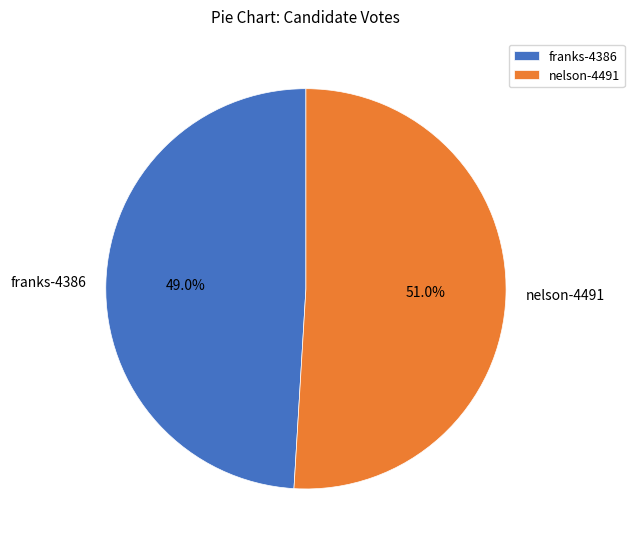

What is the largest slice in the pie chart?

nelson-4491